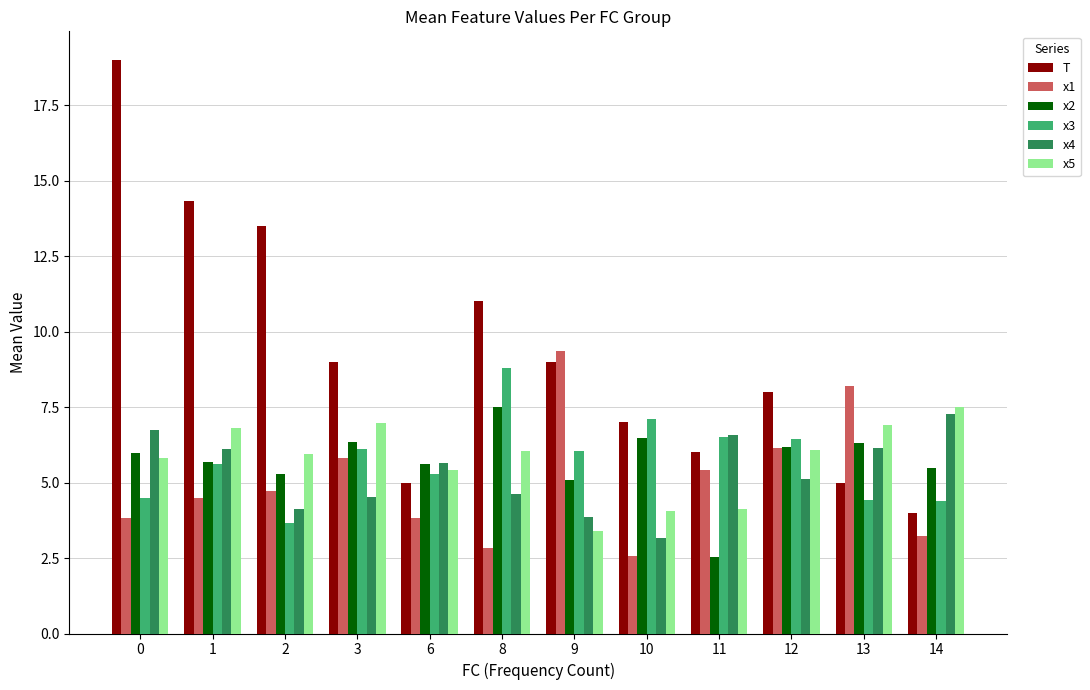

Are the bars grouped side by side (vs. stacked)?

Yes